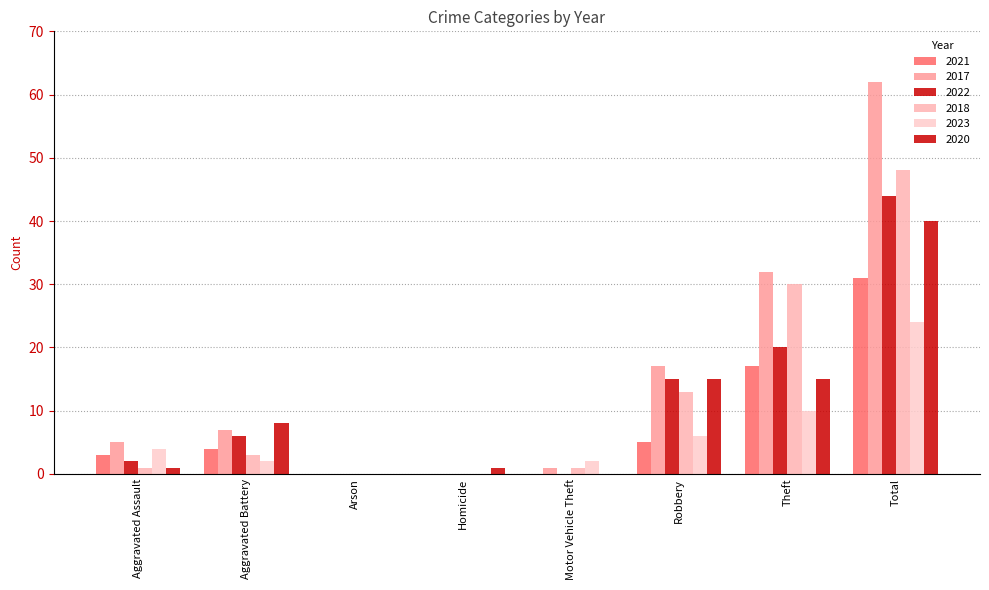

What is the difference between the maximum and minimum values in the 2023 series?

24